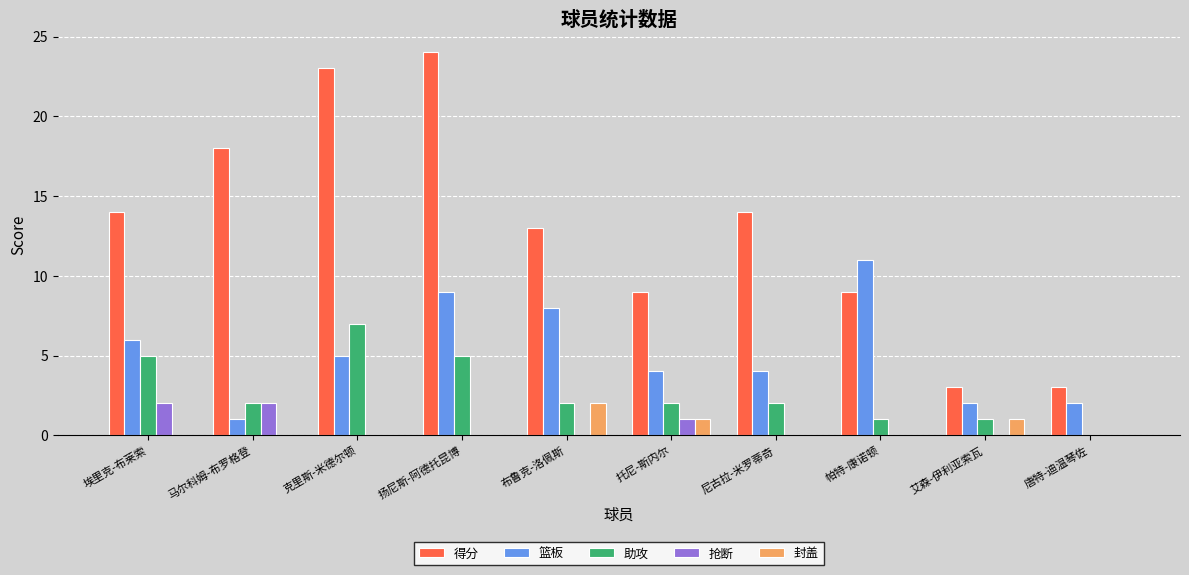

Is it true that 助攻 equals 1 at 尼古拉-米罗蒂奇?

False